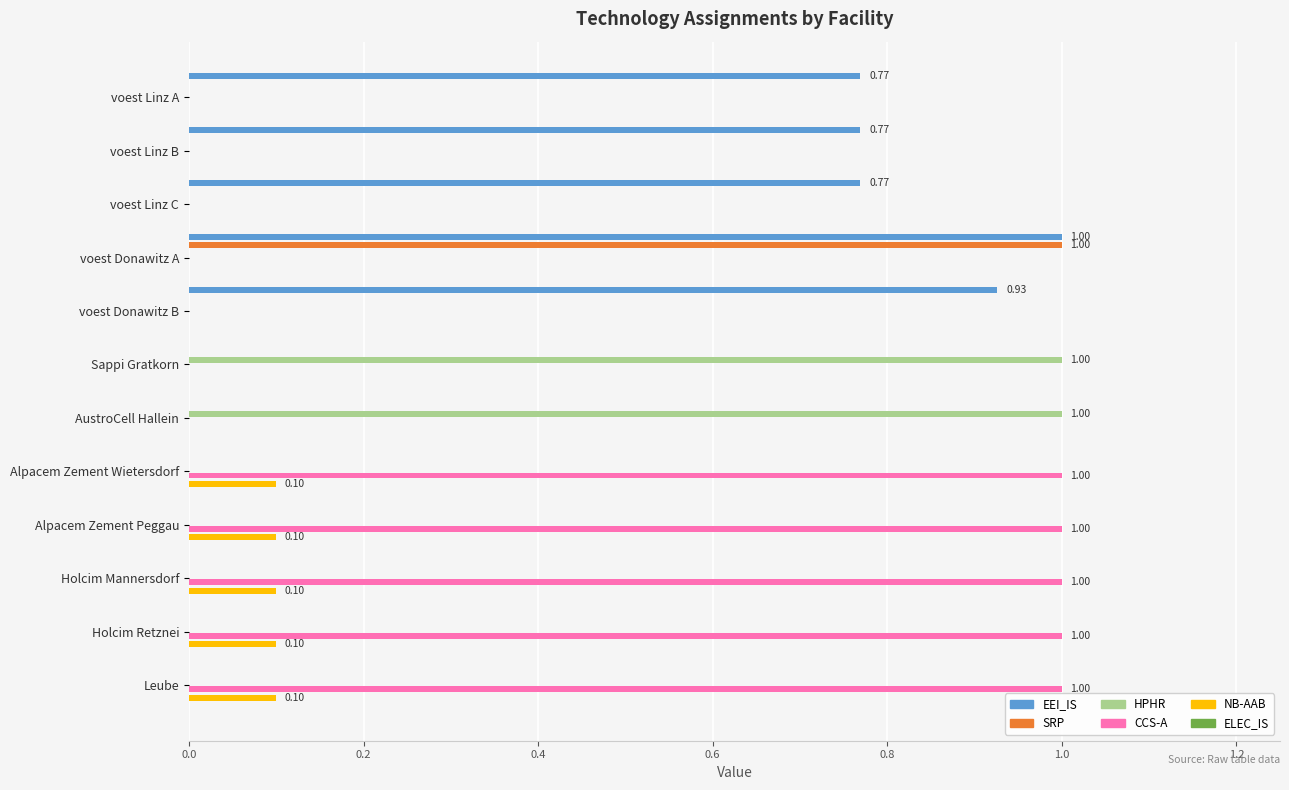

Does the chart contain stacked bars?

No